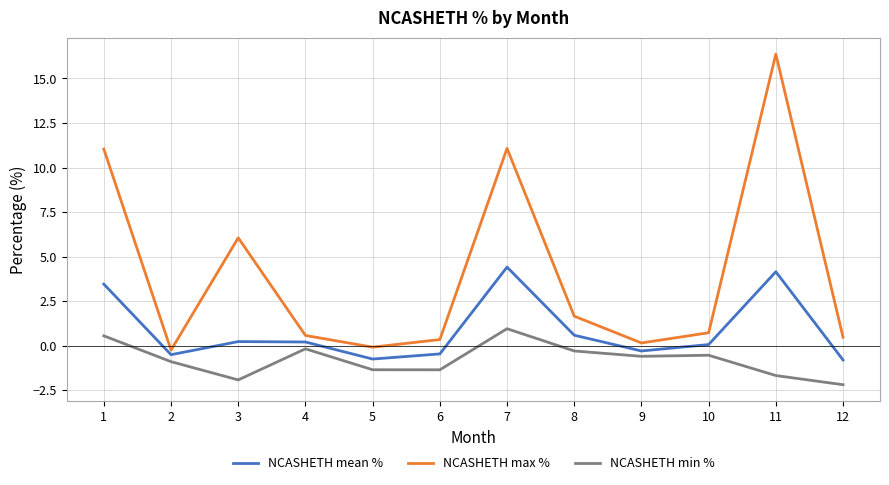

Which series has the largest range (max minus min)?

NCASHETH max %